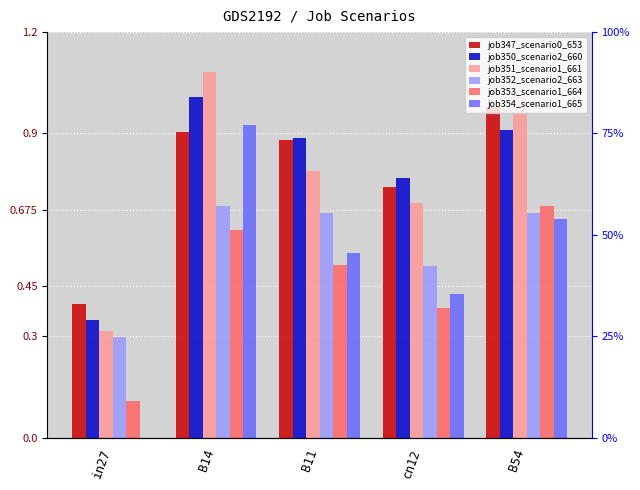

Which category has the lowest value in the job351_scenario1_661 series?

in27